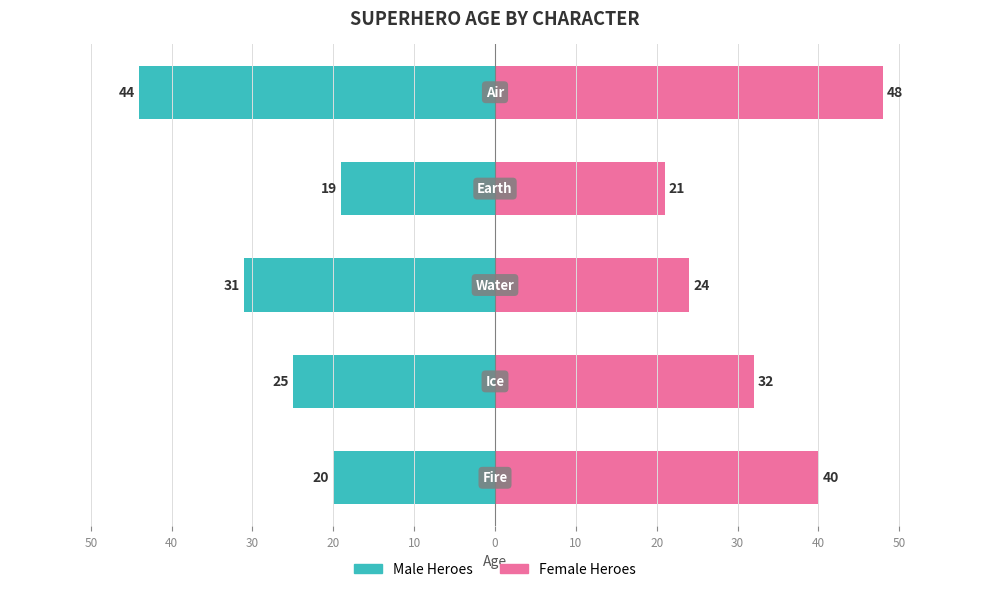

Between 40 and 30, which series saw the biggest shift?

Female Heroes